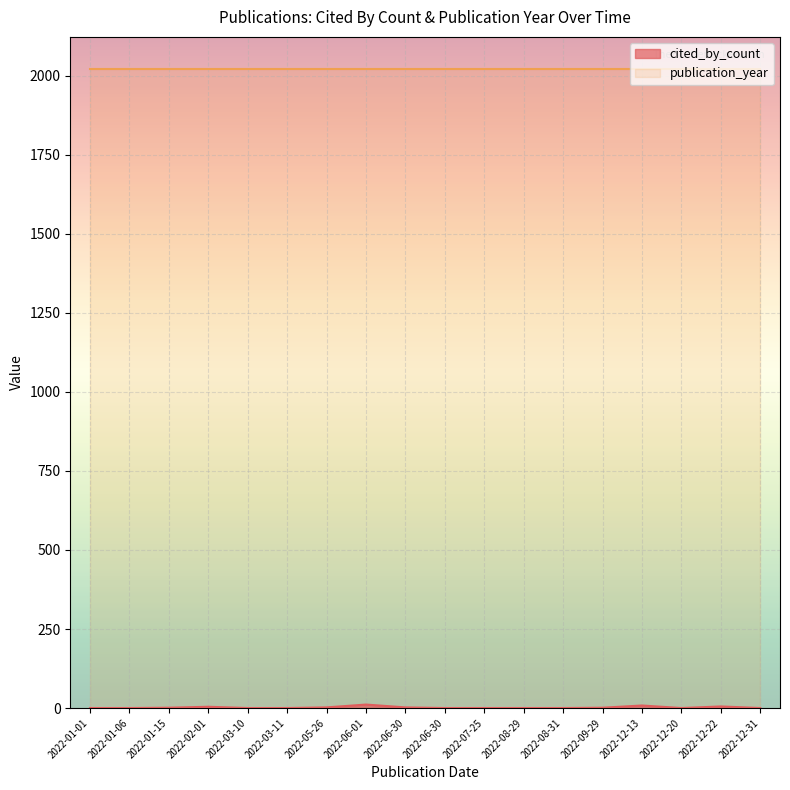

Rank the categories by cited_by_count value from highest to lowest.

2022-06-01, 2022-12-13, 2022-12-22, 2022-02-01, 2022-06-30, 2022-05-26, 2022-01-15, 2022-09-29, 2022-01-06, 2022-06-30, 2022-08-31, 2022-07-25, 2022-01-01, 2022-03-10, 2022-03-11, 2022-08-29, 2022-12-20, 2022-12-31